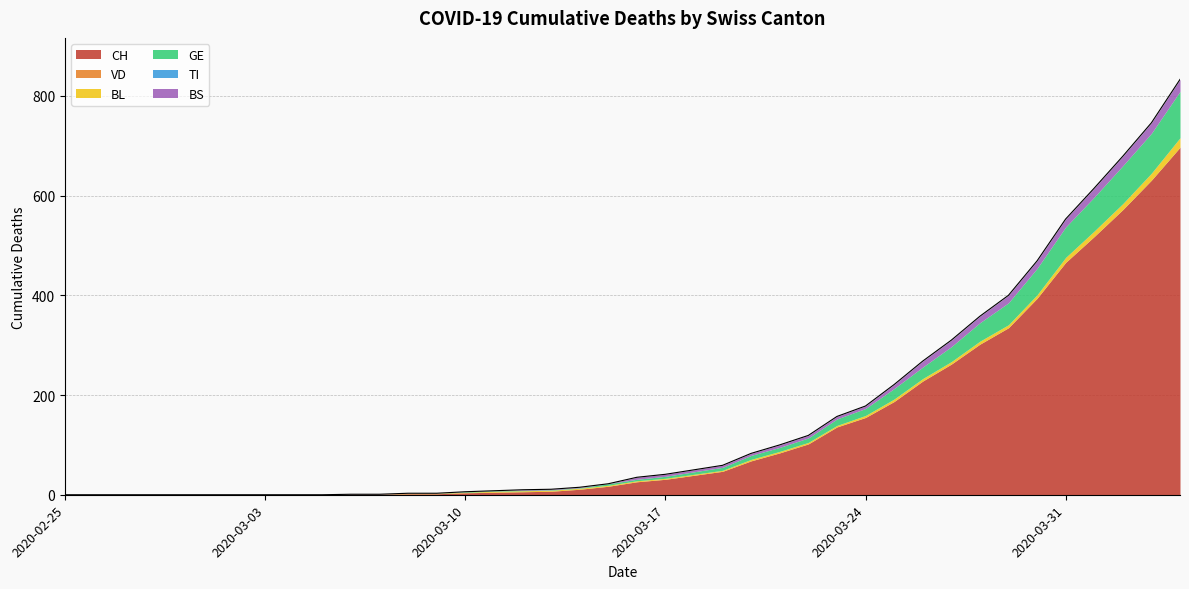

Reading left to right, transcribe all the data shown in this chart.

CH: 0	0	0	0	0	0	0	0	0	0	1	1	2	2	4	5	6	7	11	17	26	31	39	47	68	84	102	136	155	187	228	262	302	335	394	466	518	572	631	697
VD: 0	0	0	0	0	0	0	0	0	0	0	0	0	0	0	0	0	0	0	0	0	0	0	0	0	0	0	0	0	0	0	0	0	0	0	0	0	0	0	0
BL: 0	0	0	0	0	0	0	0	0	0	0	0	1	1	1	2	2	2	2	2	2	2	2	2	3	3	3	3	4	5	5	5	6	6	7	10	11	12	14	19
GE: 0	0	0	0	0	0	0	0	0	0	0	0	0	0	1	1	1	1	1	3	3	4	5	6	8	8	9	13	14	21	23	30	37	44	53	61	68	76	80	93
TI: 0	0	0	0	0	0	0	0	0	0	0	0	0	0	0	0	0	0	0	0	0	0	0	0	0	0	0	0	0	0	0	0	0	0	0	0	0	0	0	0
BS: 0	0	0	0	0	0	0	0	0	0	0	0	0	0	0	0	1	1	1	0	4	4	4	4	4	5	5	5	5	8	12	13	13	15	15	16	18	19	21	24